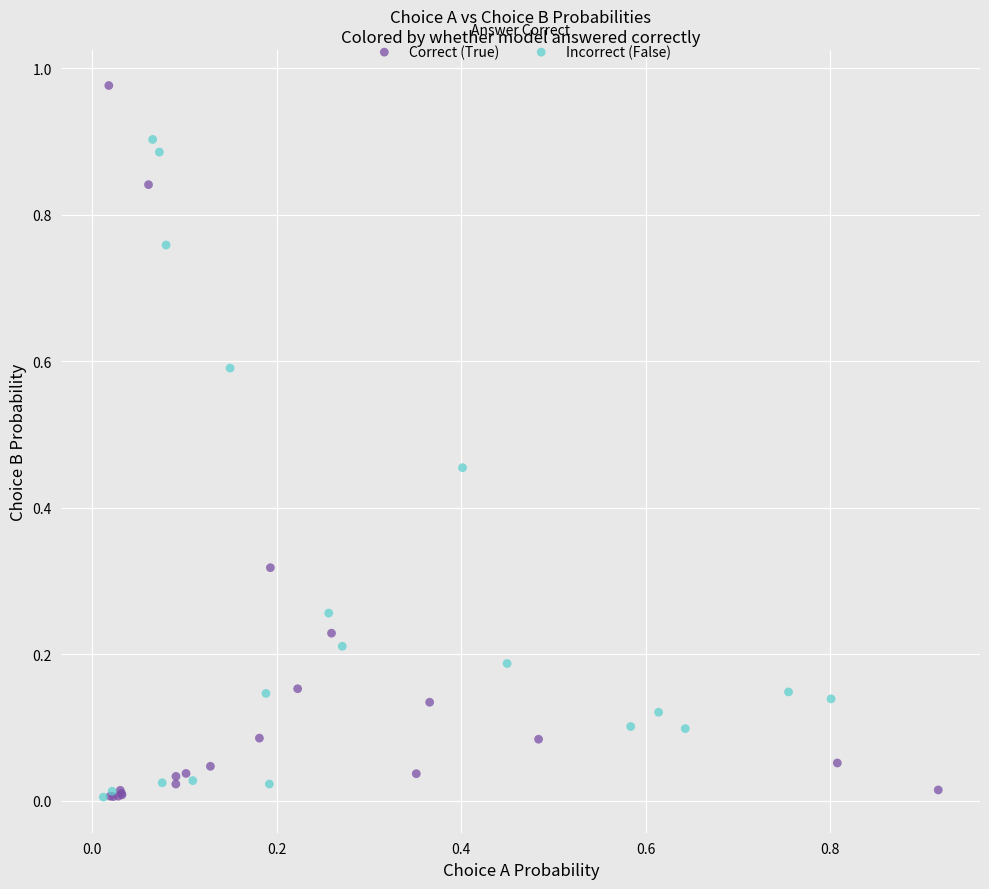

Which series has the widest spread of Y values?

Correct (True)